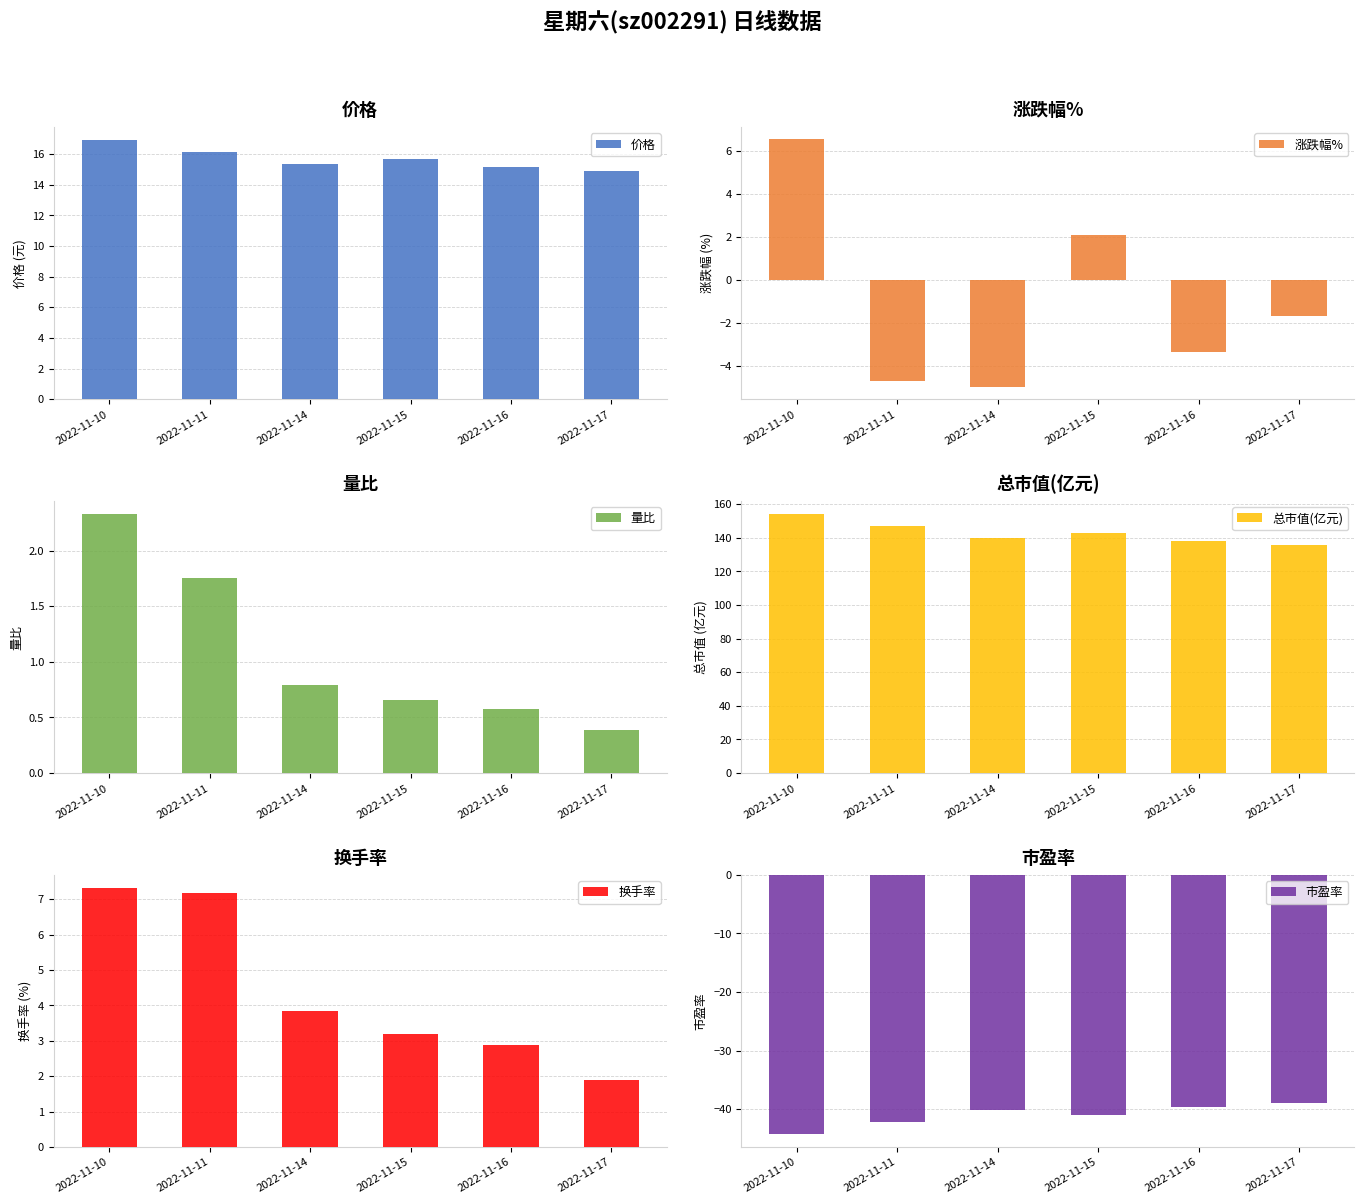

At 2022-11-11, list the series in order from smallest to largest.

市盈率, 涨跌幅%, 量比, 换手率, 价格, 总市值(亿元)